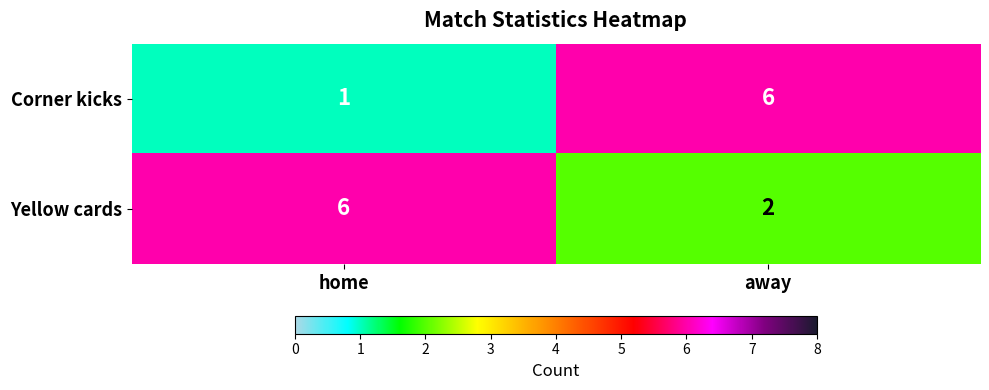

Rank the series by their average value, from highest to lowest.

Yellow cards, Corner kicks